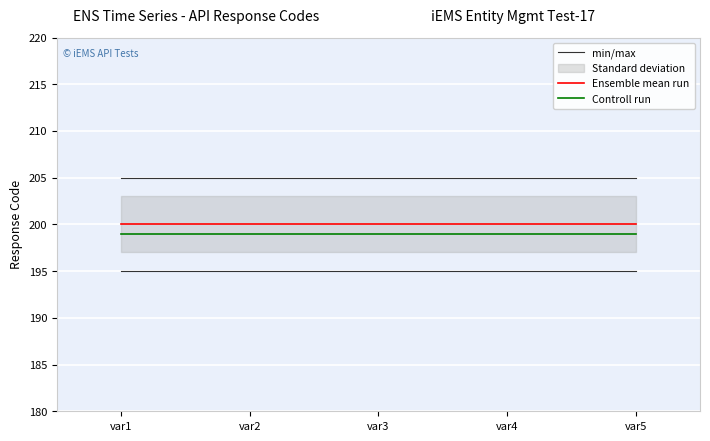

At which label is Ensemble mean run closest to 200?

var1